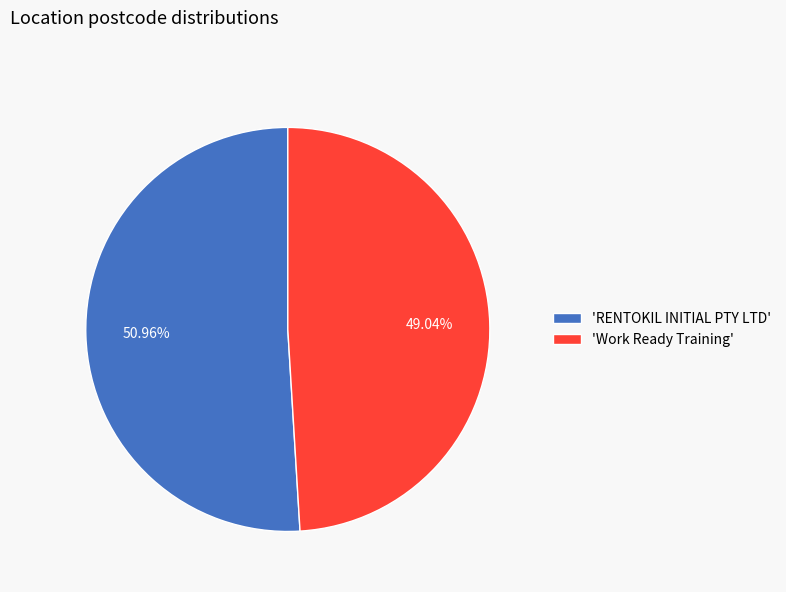

How many segments does this pie chart have?

2